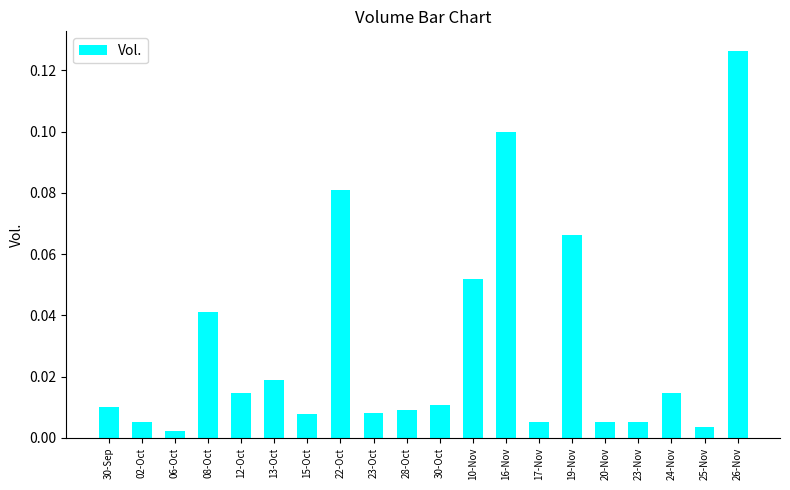

Which has a higher value, 13-Oct or 25-Nov?

13-Oct